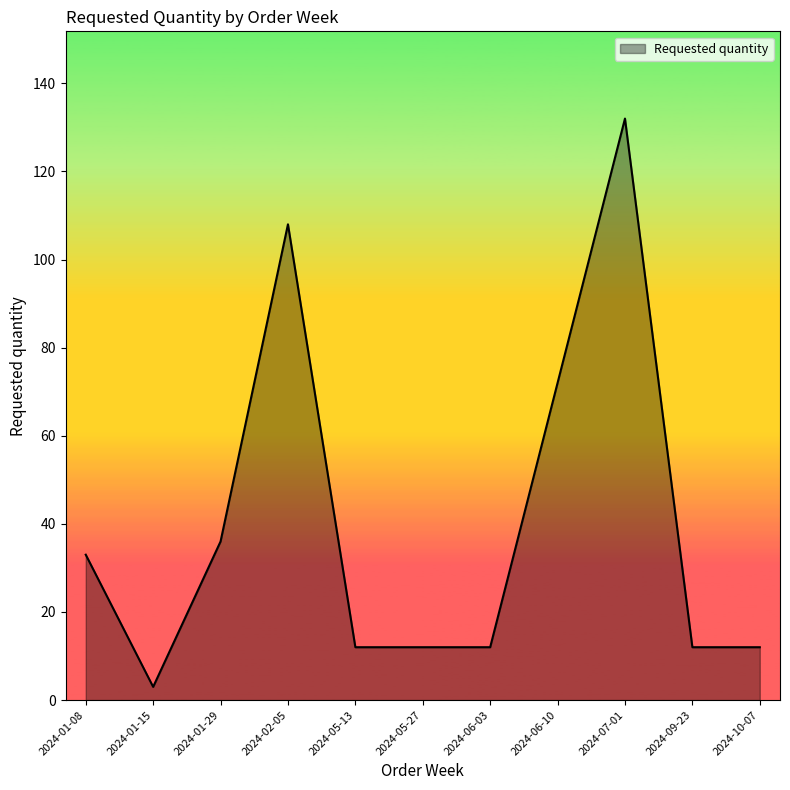

Approximately how many times larger is the value at 2024-01-15 compared to 2024-01-08?

0.1